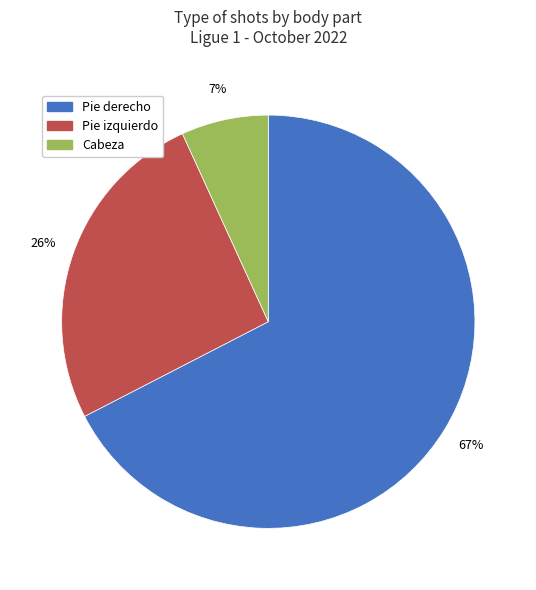

Between Pie izquierdo and Pie derecho, which is larger?

Pie derecho